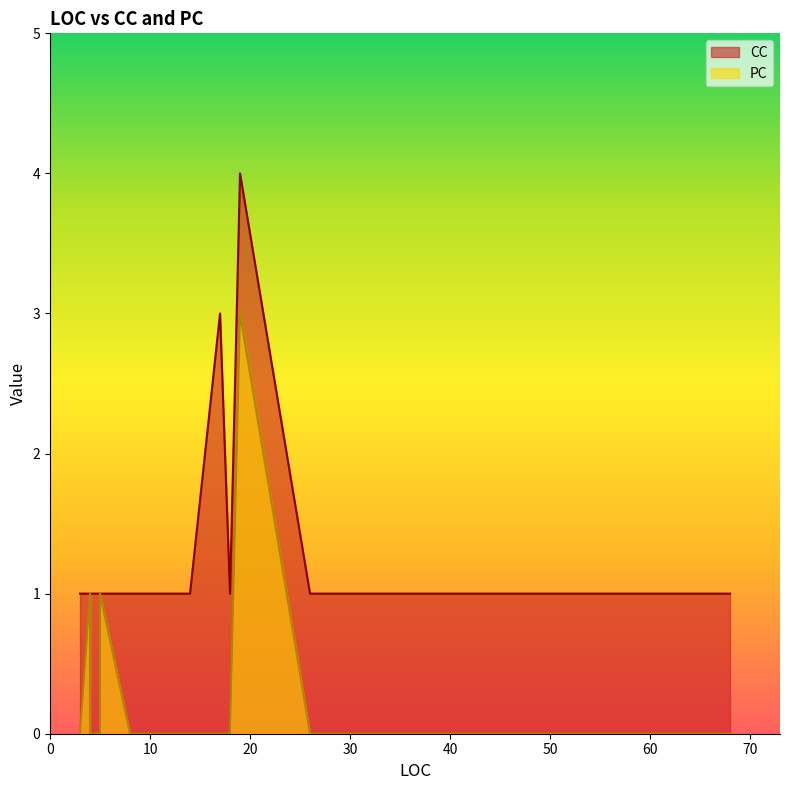

What is the value of the CC point at the 12th from the left?

1